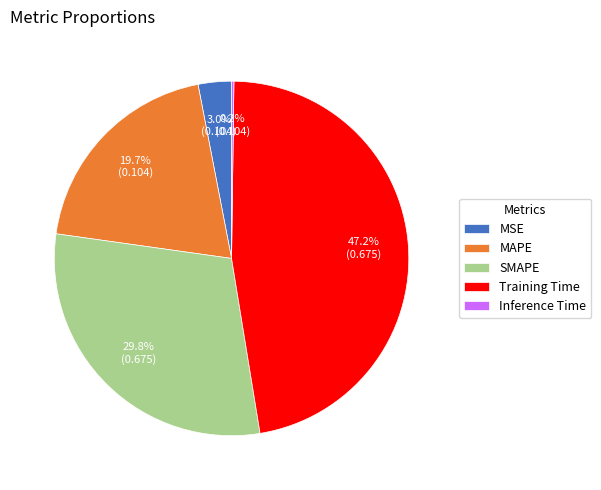

Which slice is the largest?

Training Time